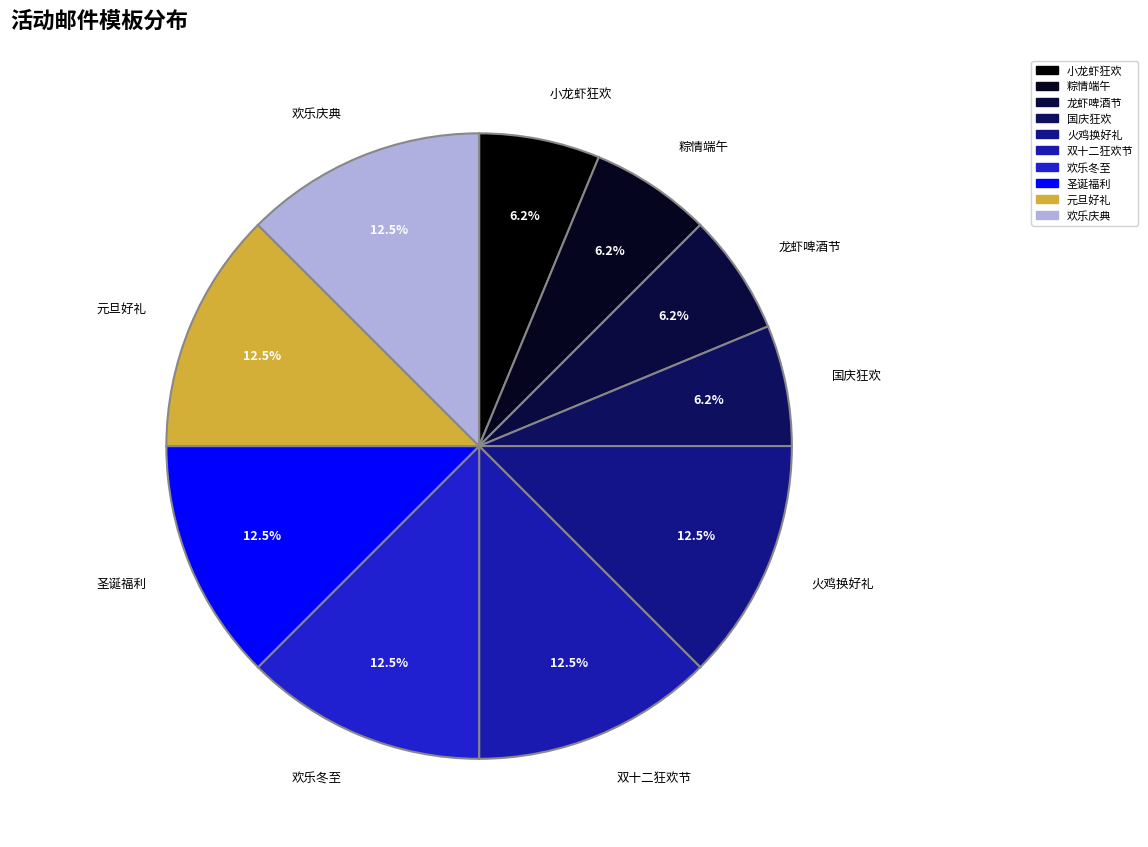

How many segments does this pie chart have?

10